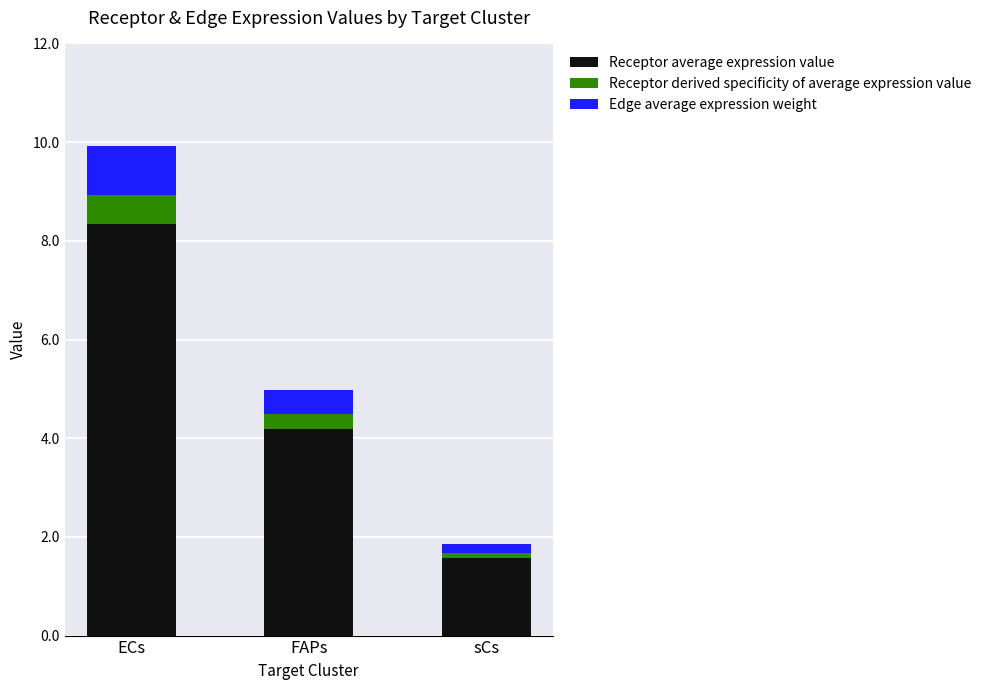

How many bars are there in total?

3